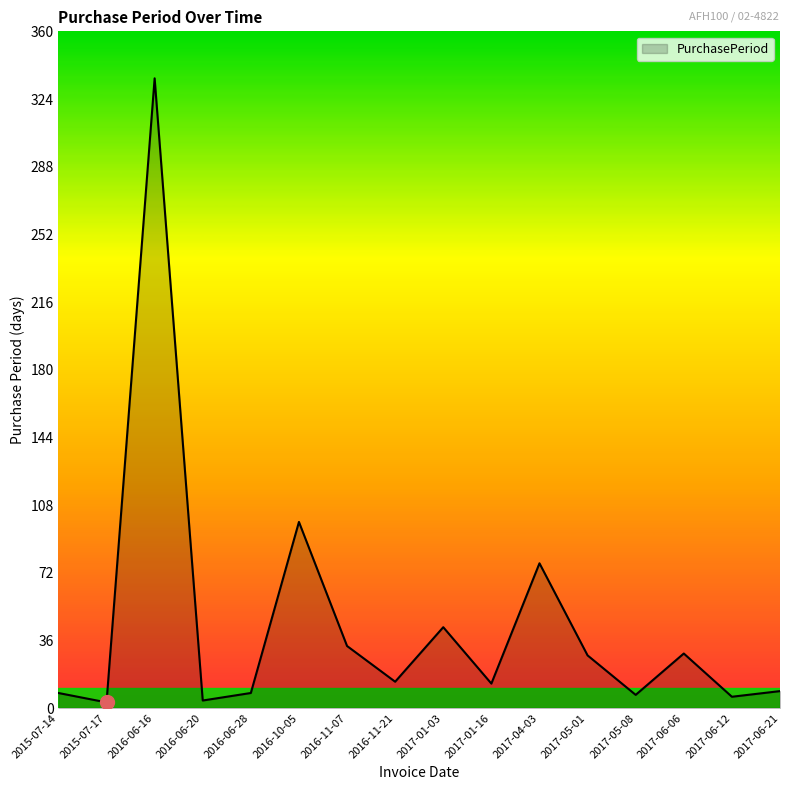

The chart shows a value of 25 at 2017-01-03. True or false?

False